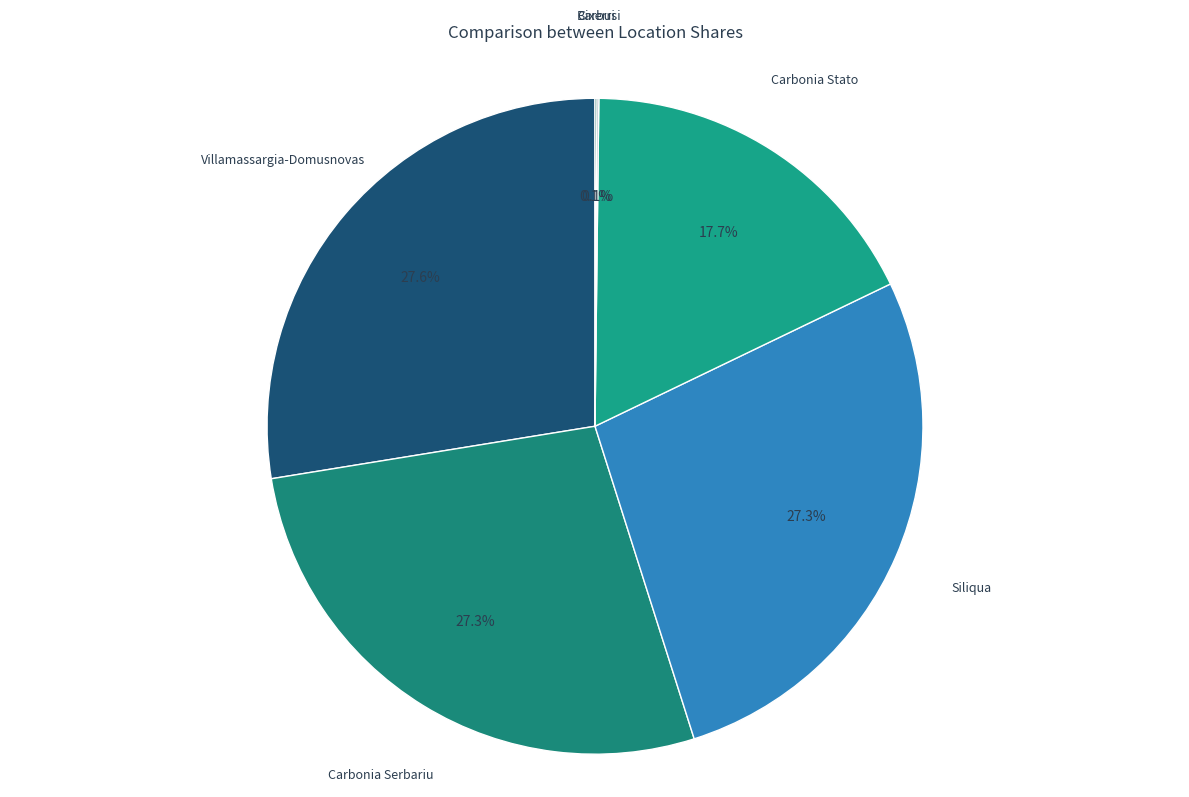

To the nearest percent, what is the difference between the Villamassargia-Domusnovas and Carbonia Stato slice percentages?

10%